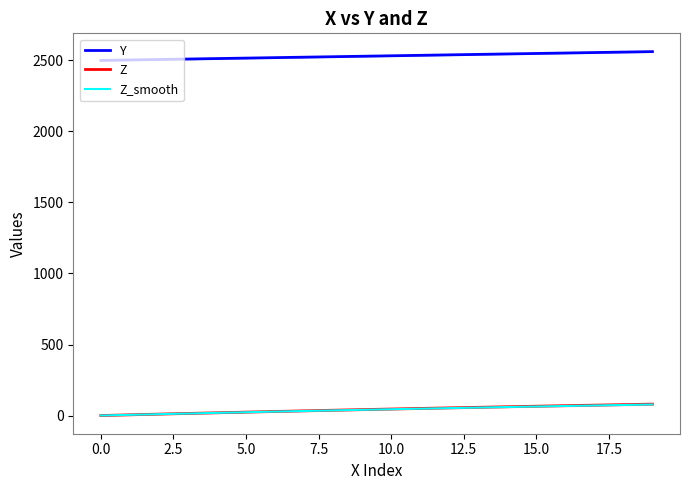

What is the average value of the Z series?

42.3